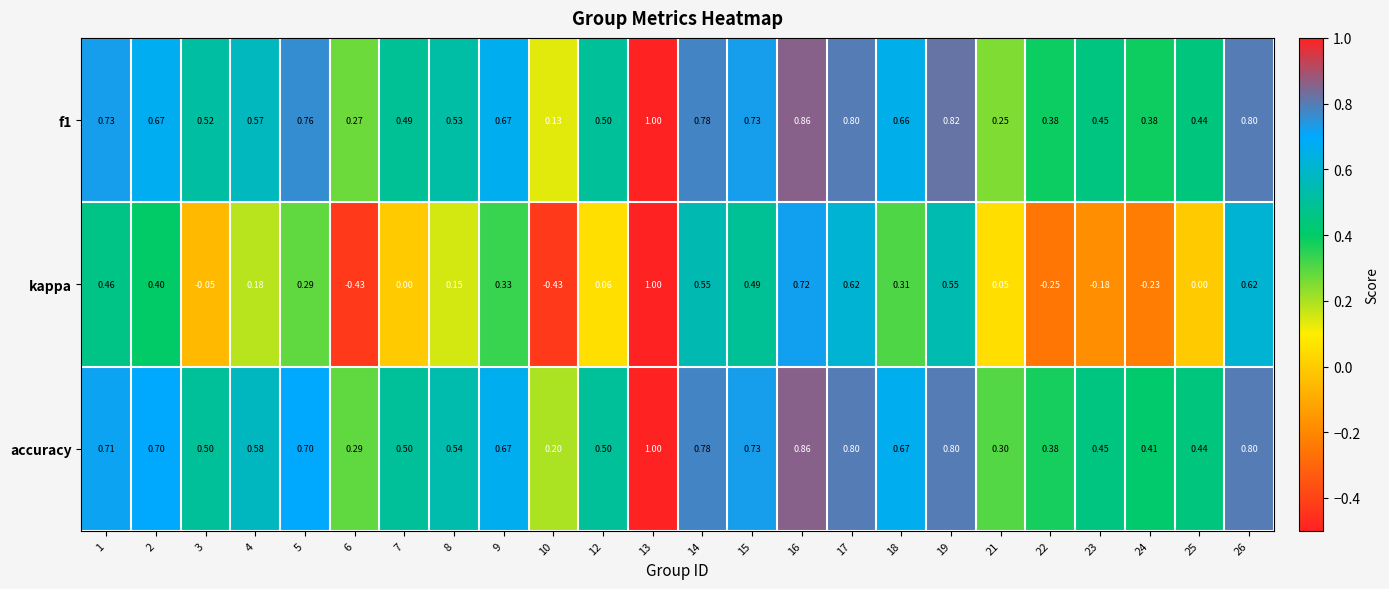

Is the value of f1 at 10 greater than the value of accuracy at 4?

No